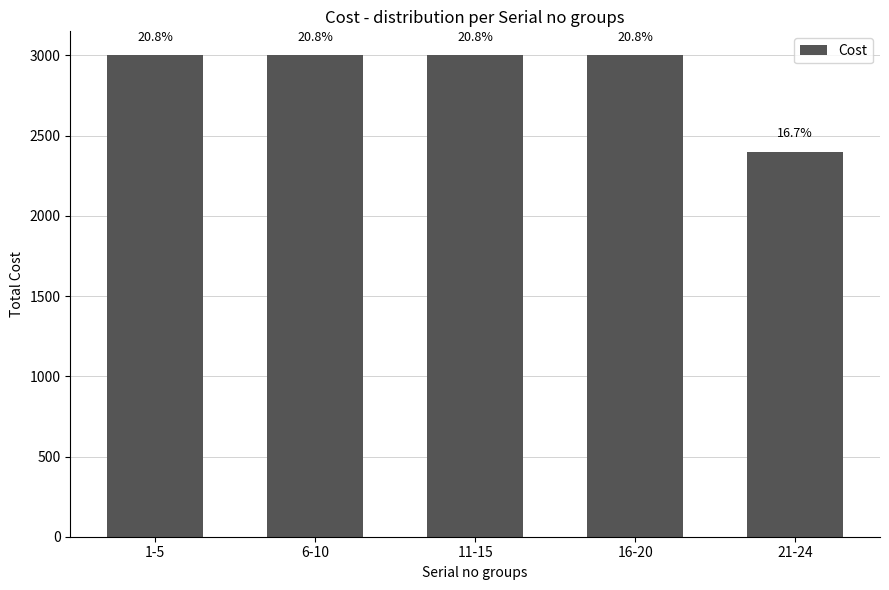

Which has a higher value, 1-5 or 11-15?

1-5